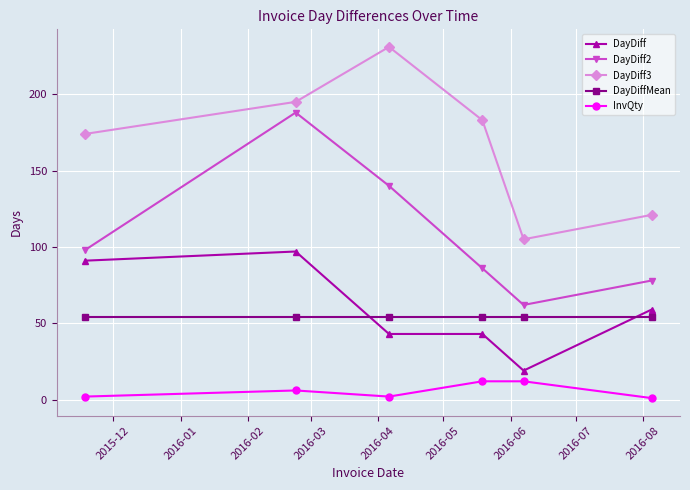

True or false: DayDiff3 and DayDiffMean cross at least once.

False